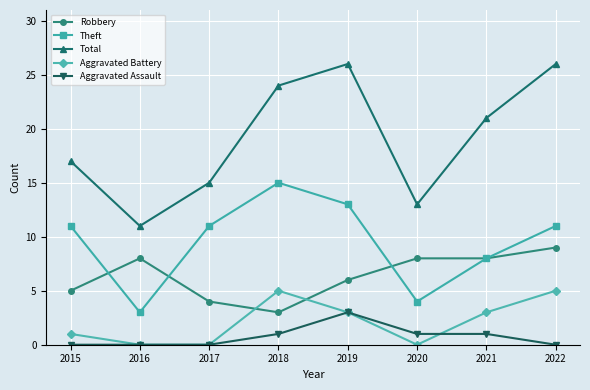

True or false: Theft and Total intersect in this chart.

False